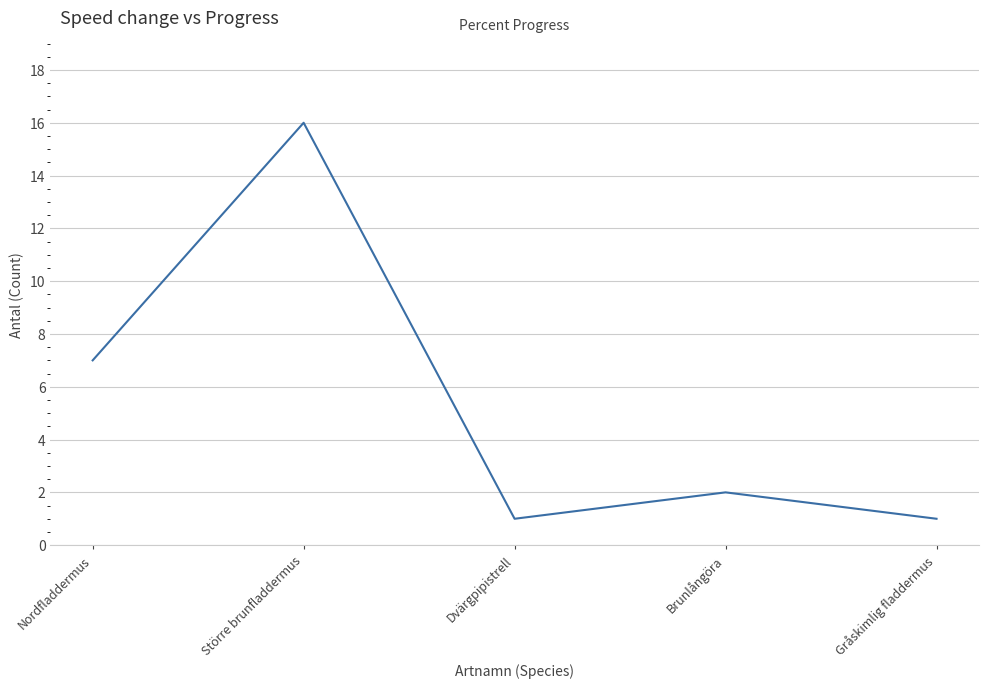

Reading left to right, extract all data points from this chart.

Nordfladdermus=7	Större brunfladdermus=16	Dvärgpipistrell=1	Brunlångöra=2	Gråskimlig fladdermus=1